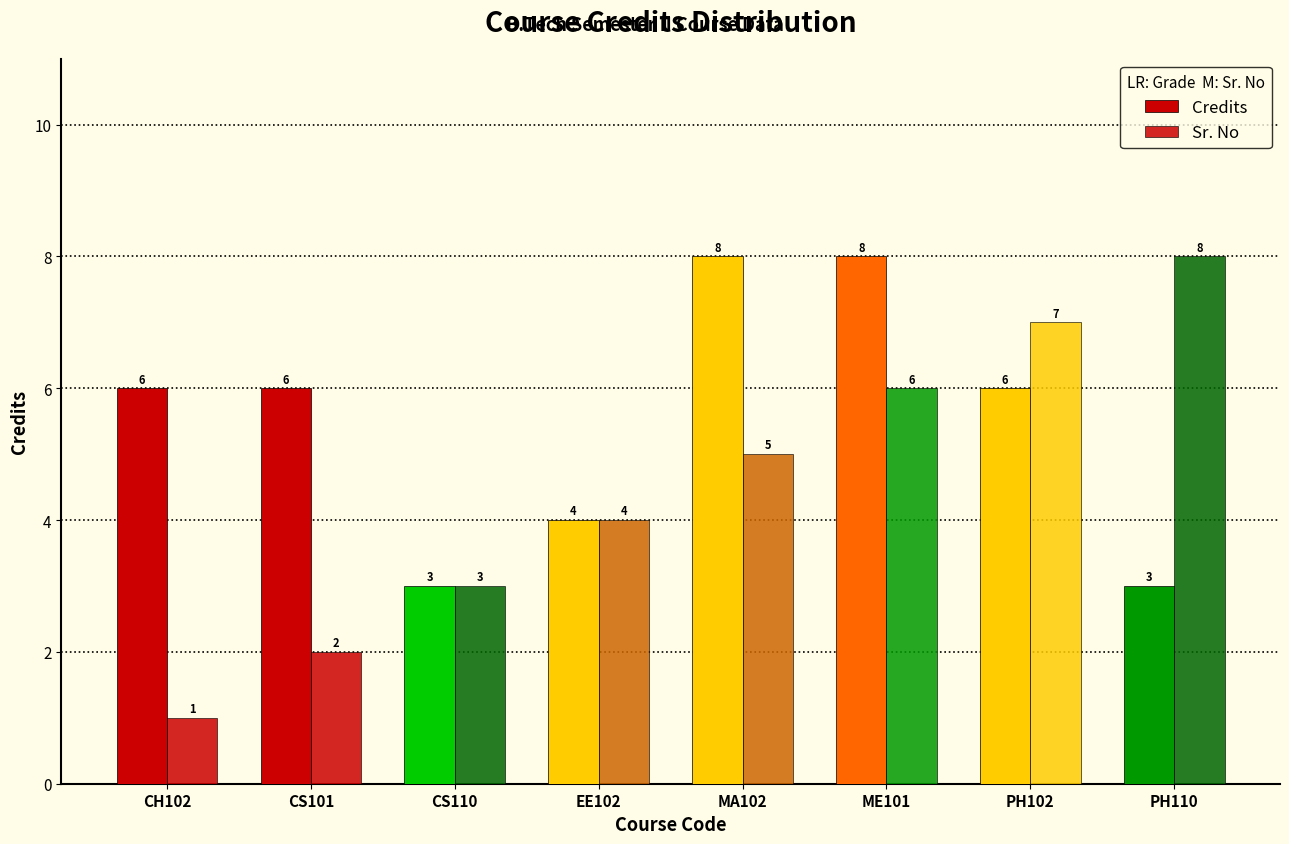

List the series in order of their overall mean, highest first.

Credits, Sr. No